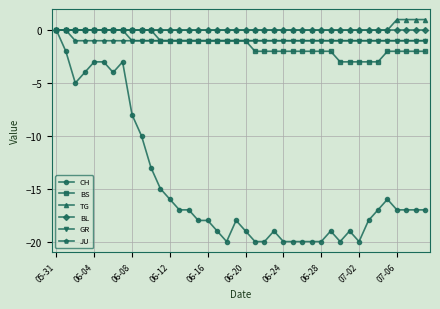

What is the lowest value of the CH series?

-20